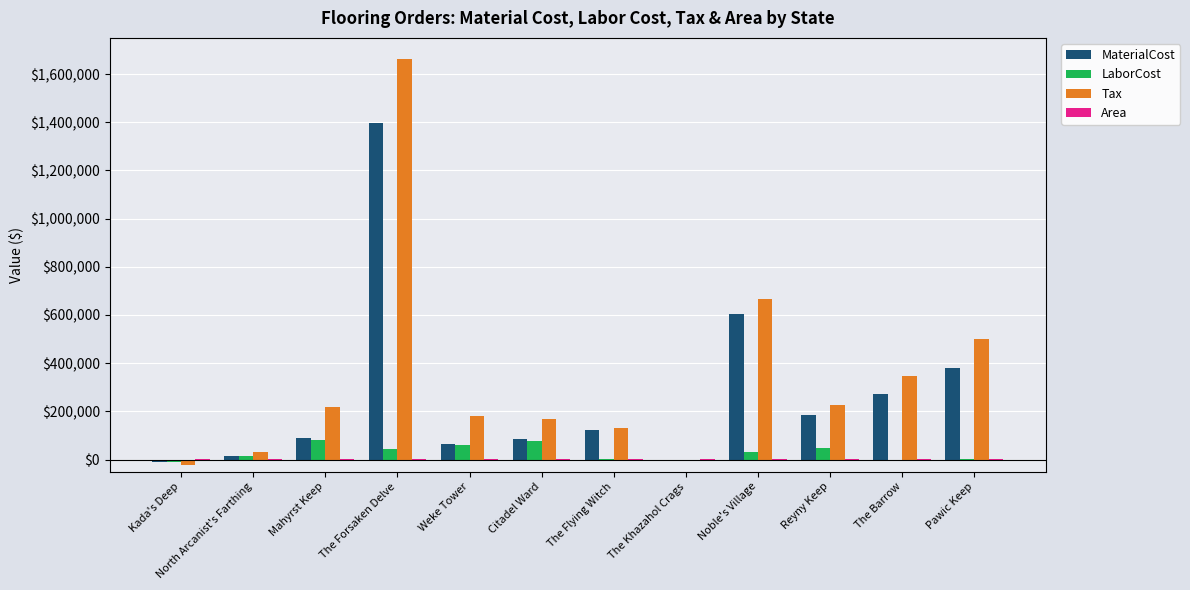

Which label corresponds to the largest value in the chart?

The Forsaken Delve